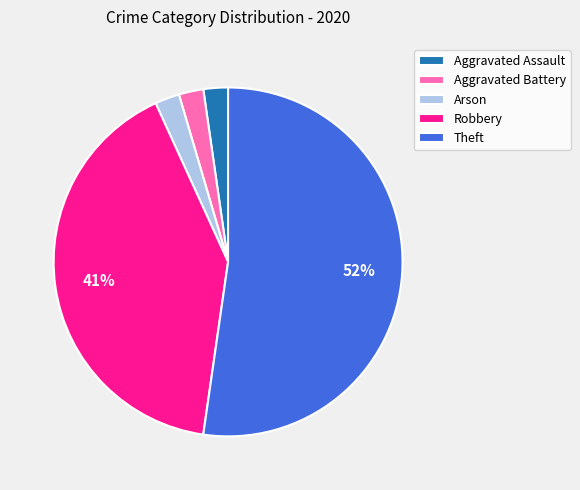

Which slice is the largest?

Theft